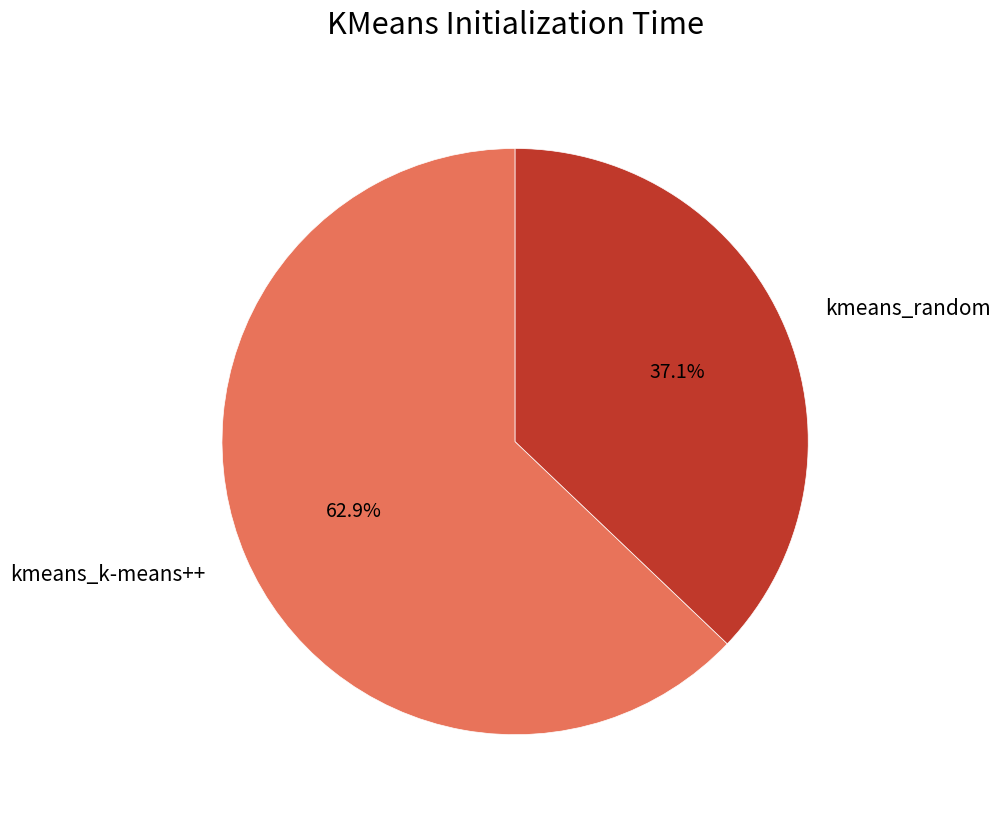

How many segments does this pie chart have?

2